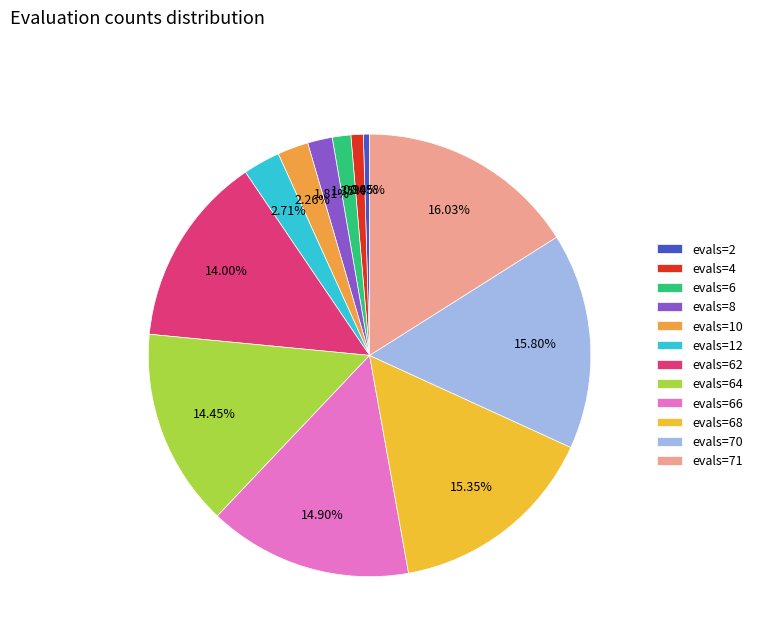

To the nearest percent, what is the difference between the evals=2 and evals=6 slice percentages?

1%